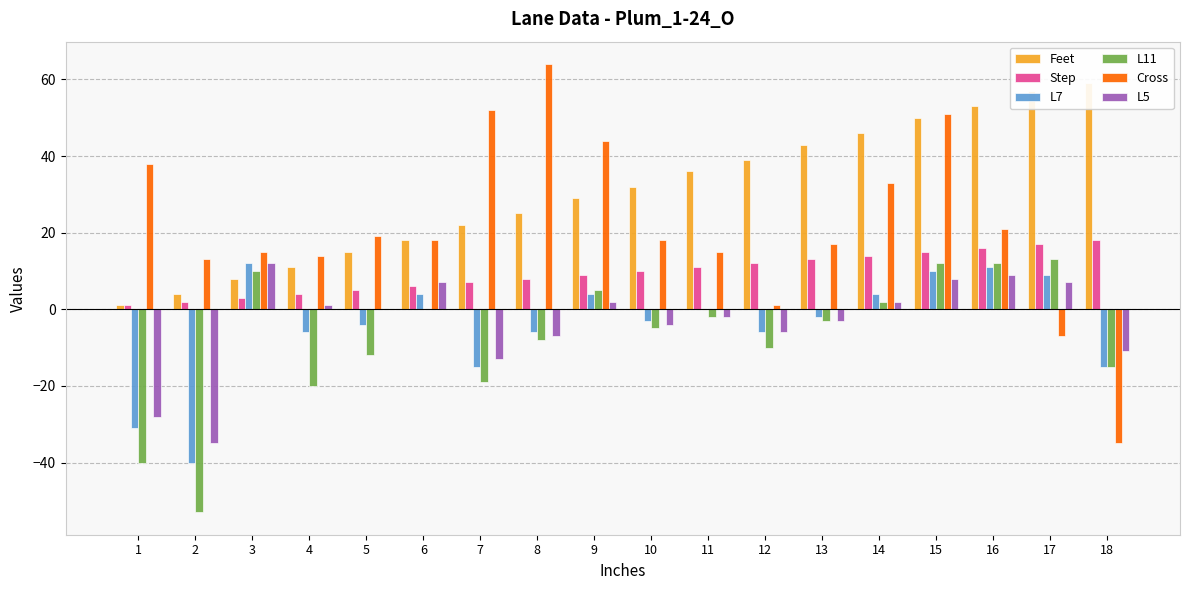

Reading right to left, extract all data points from this chart.

Feet: 18=59	17=57	16=53	15=50	14=46	13=43	12=39	11=36	10=32	9=29	8=25	7=22	6=18	5=15	4=11	3=8	2=4	1=1
Step: 18=18	17=17	16=16	15=15	14=14	13=13	12=12	11=11	10=10	9=9	8=8	7=7	6=6	5=5	4=4	3=3	2=2	1=1
L7: 18=-15	17=9	16=11	15=10	14=4	13=-2	12=-6	11=0	10=-3	9=4	8=-6	7=-15	6=4	5=-4	4=-6	3=12	2=-40	1=-31
L11: 18=-15	17=13	16=12	15=12	14=2	13=-3	12=-10	11=-2	10=-5	9=5	8=-8	7=-19	6=0	5=-12	4=-20	3=10	2=-53	1=-40
Cross: 18=-35	17=-7	16=21	15=51	14=33	13=17	12=1	11=15	10=18	9=44	8=64	7=52	6=18	5=19	4=14	3=15	2=13	1=38
L5: 18=-11	17=7	16=9	15=8	14=2	13=-3	12=-6	11=-2	10=-4	9=2	8=-7	7=-13	6=7	5=0	4=1	3=12	2=-35	1=-28